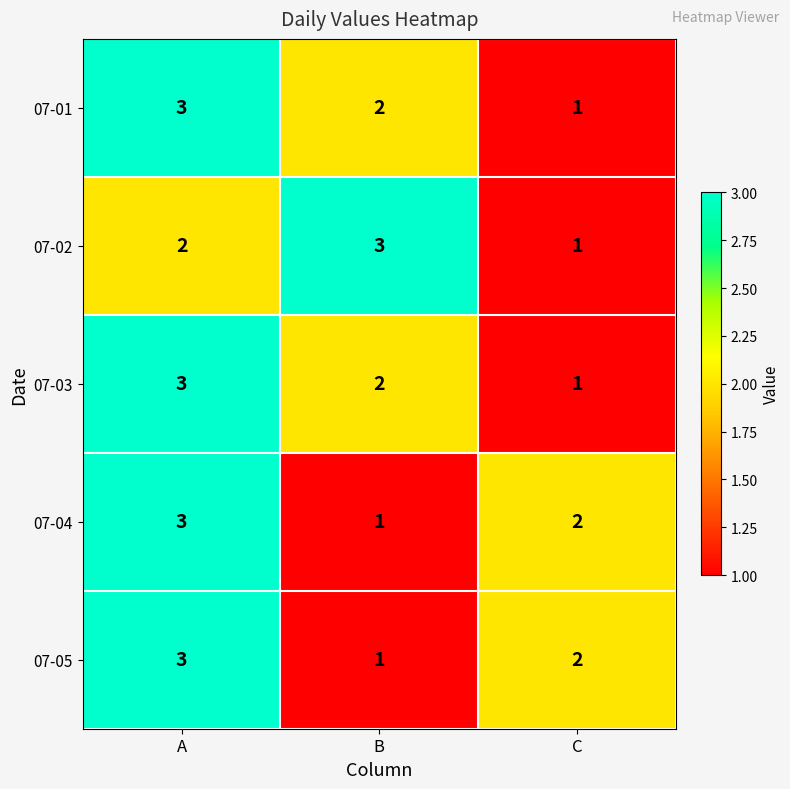

Reading left to right, extract all data points from this chart.

07-01: A=3	B=2	C=1
07-02: A=2	B=3	C=1
07-03: A=3	B=2	C=1
07-04: A=3	B=1	C=2
07-05: A=3	B=1	C=2